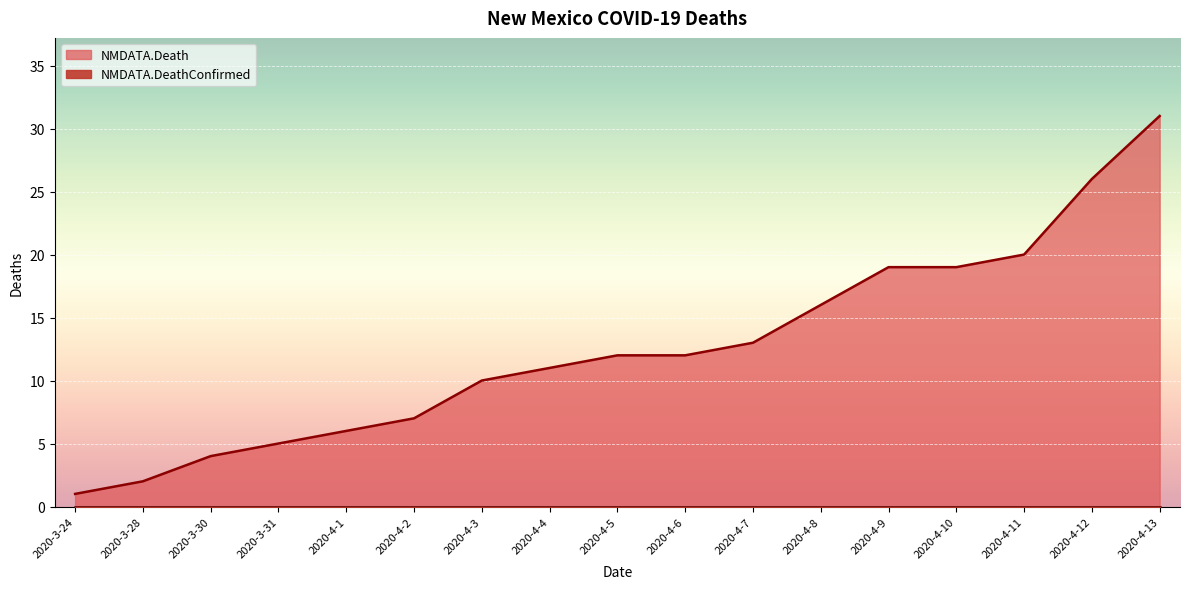

What is the approximate value at 2020-4-6, to the nearest 5?

10